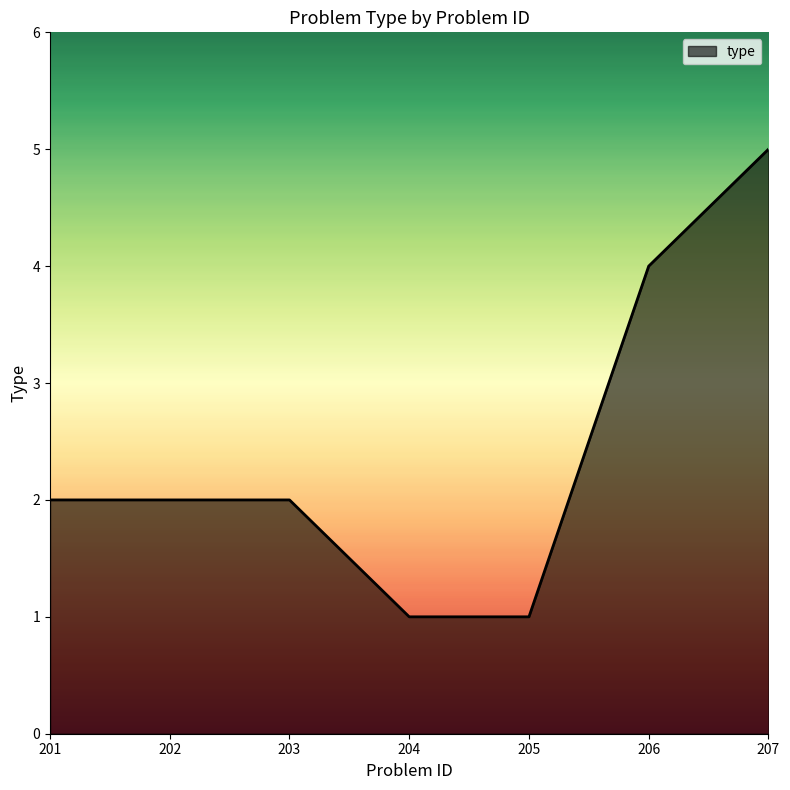

Reading right to left, extract all data points from this chart.

207=5	206=4	205=1	204=1	203=2	202=2	201=2